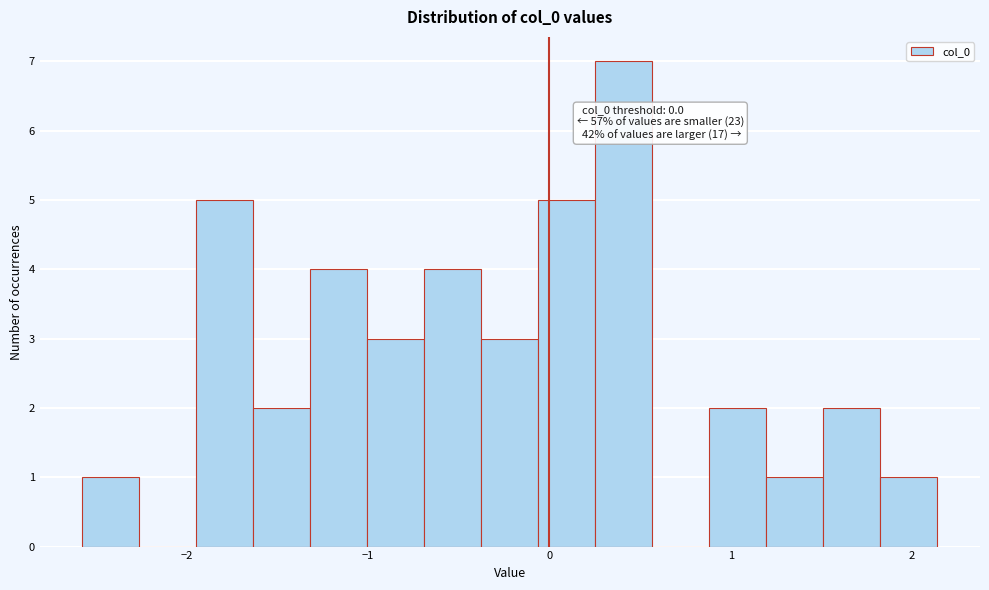

Around what value on the x-axis is the tallest bar? Give the approximate position of its centre, as read against the axis.

0.4